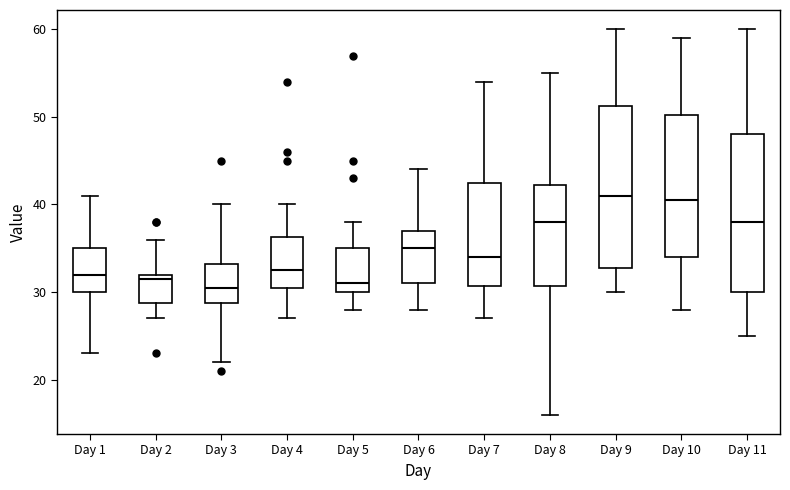

Reading left to right, read every box against the y-axis: the position of its median line, the range the box covers, and the ends of its whiskers. The values are not printed on the chart, so give them approximately, as read against the axis.

Day 1: median 32, box 30 to 35, whiskers 23 to 41
Day 2: median 32 (just below the box's upper edge), box 29 to 32, whiskers 27 to 36
Day 3: median 31, box 29 to 33, whiskers 22 to 40
Day 4: median 33, box 31 to 36, whiskers 27 to 40
Day 5: median 31, box 30 to 35, whiskers 28 to 38
Day 6: median 35, box 31 to 37, whiskers 28 to 44
Day 7: median 34, box 31 to 43, whiskers 27 to 54
Day 8: median 38, box 31 to 42, whiskers 16 to 55
Day 9: median 41, box 33 to 51, whiskers 30 to 60
Day 10: median 41, box 34 to 50, whiskers 28 to 59
Day 11: median 38, box 30 to 48, whiskers 25 to 60